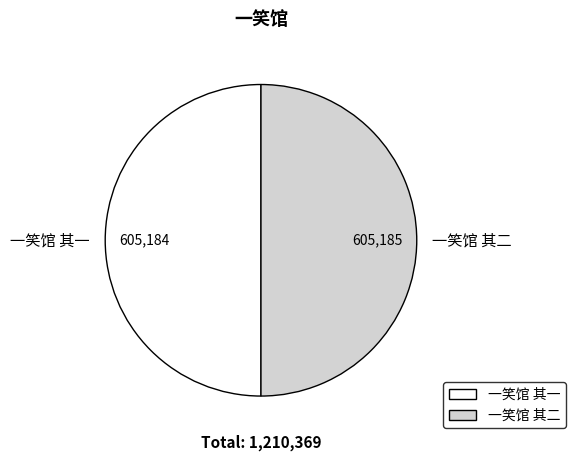

How many slices are in this pie chart?

2